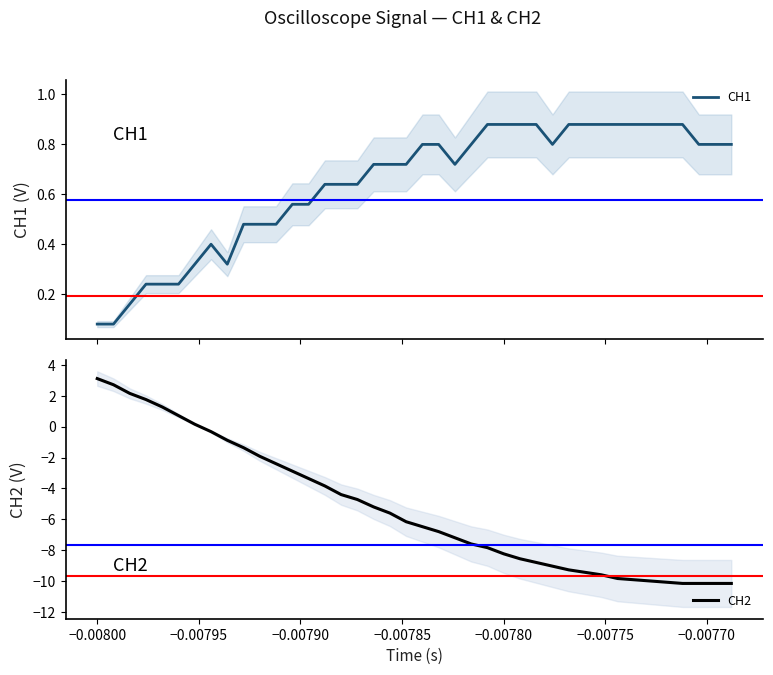

What are all the series names shown in the legend?

CH1, CH2